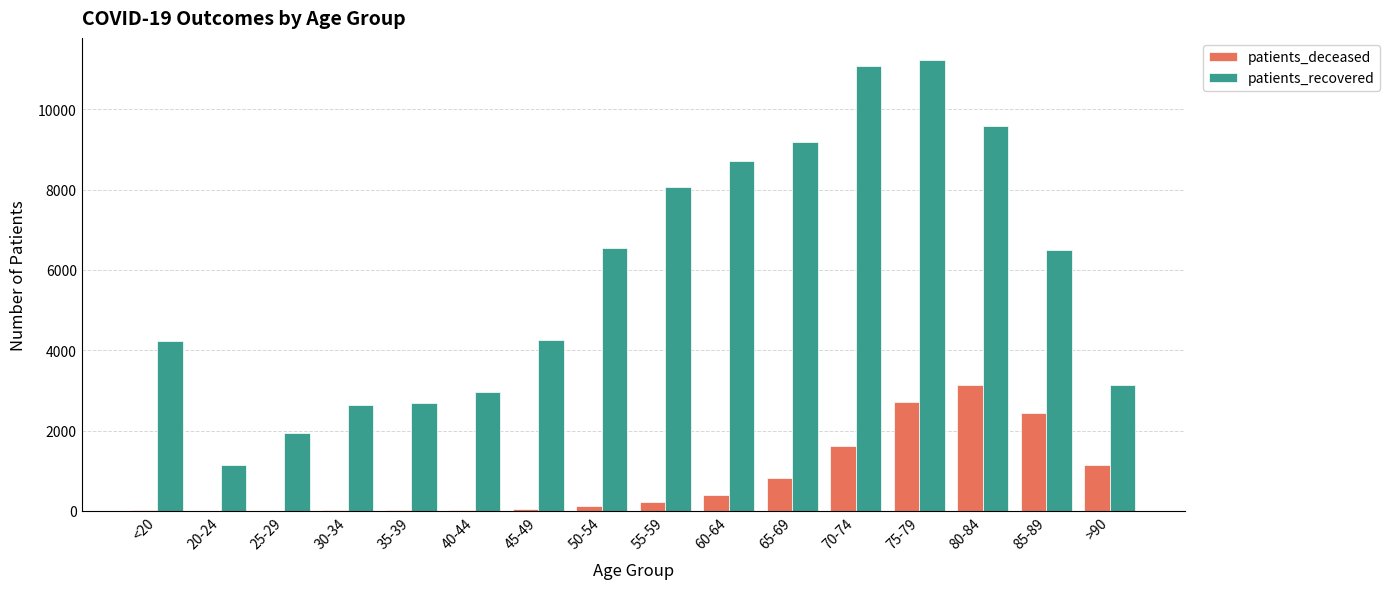

Which series changed the most between 40-44 and >90?

patients_deceased